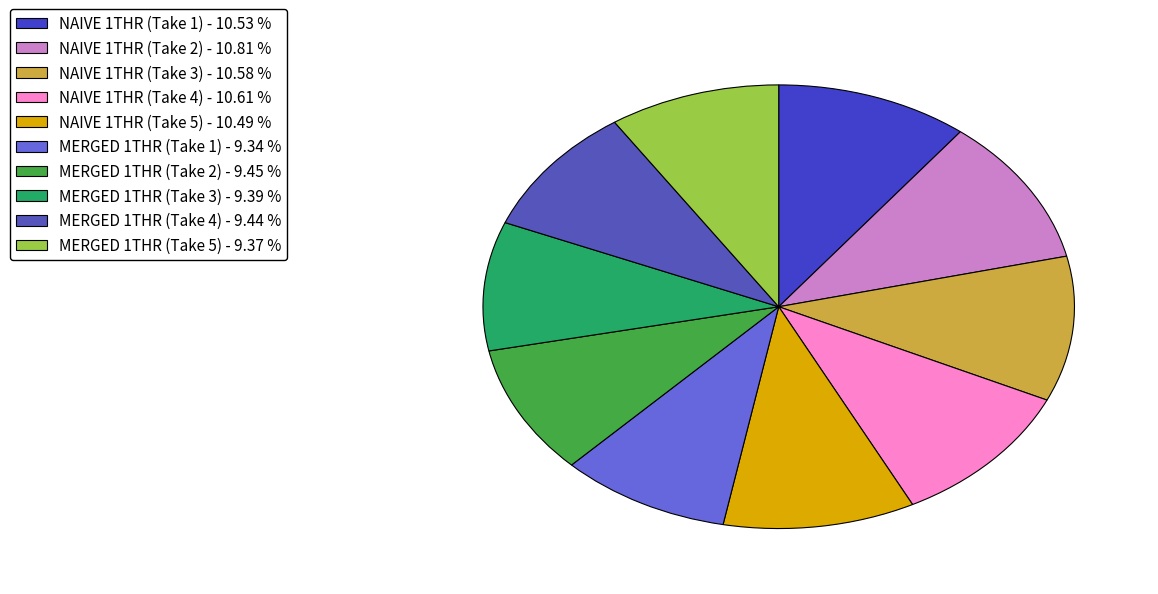

Is NAIVE 1THR (Take 2) the majority of the pie?

No